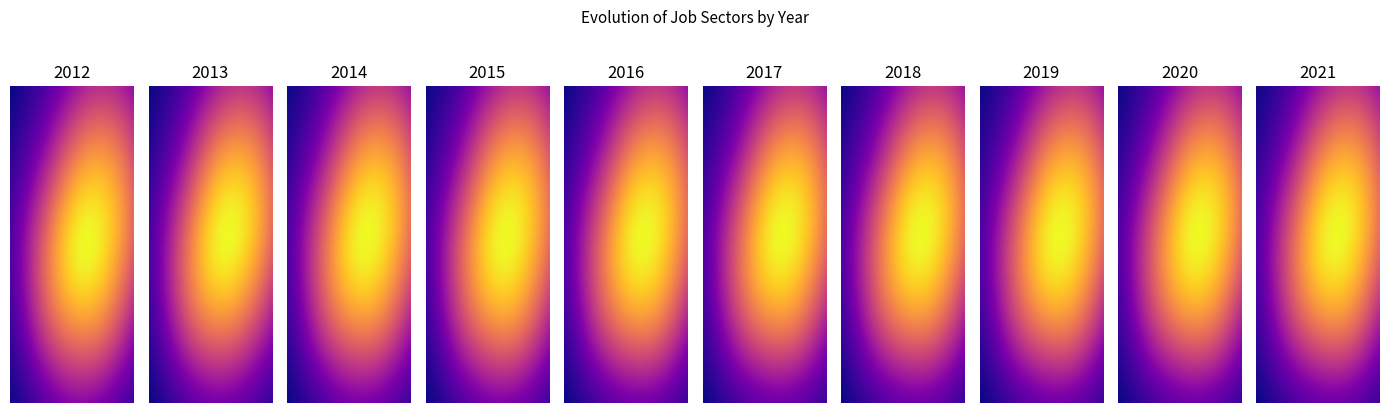

At which category is the sum across all series the highest?

26